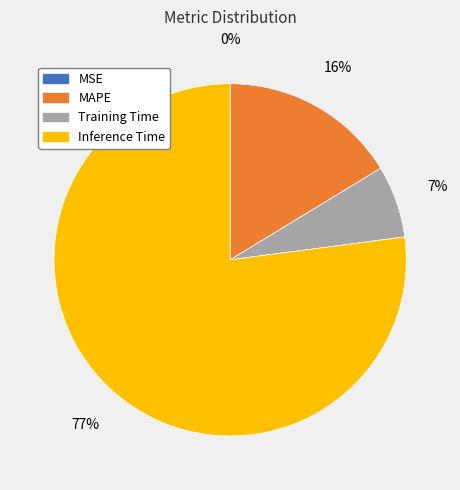

What is the majority slice?

Inference Time